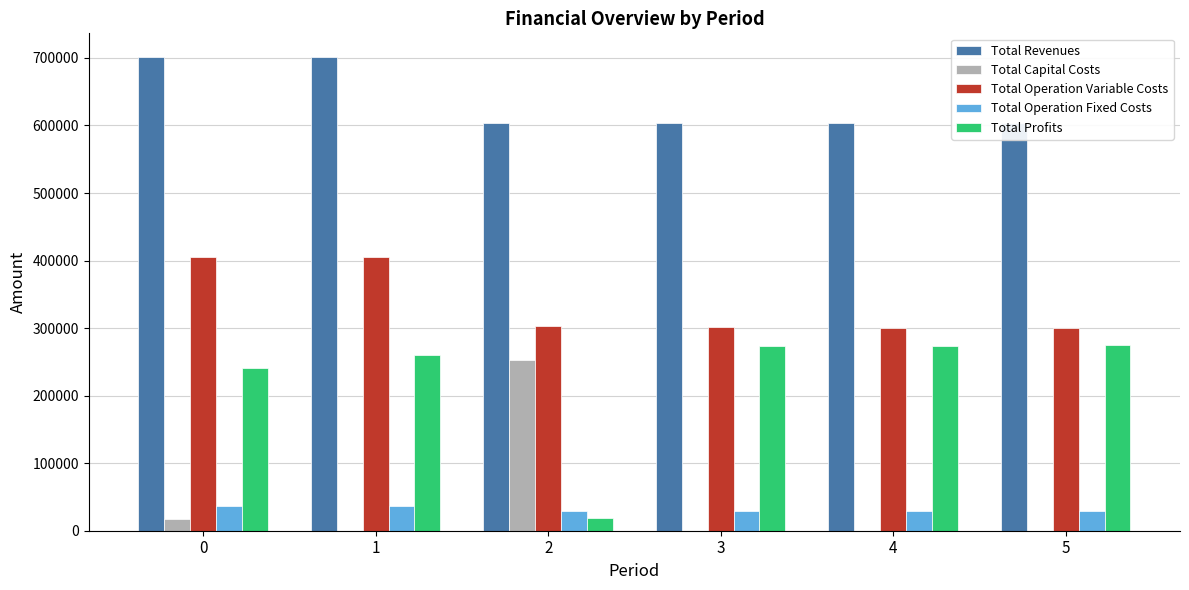

What is the sum of all Total Revenues values?

3819336.9